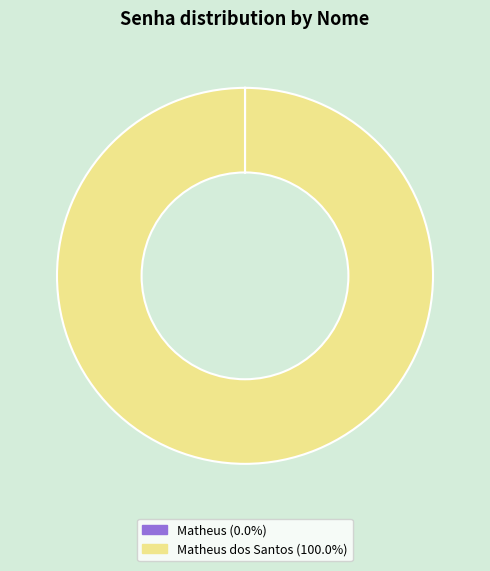

Is there a majority slice in this chart?

Yes